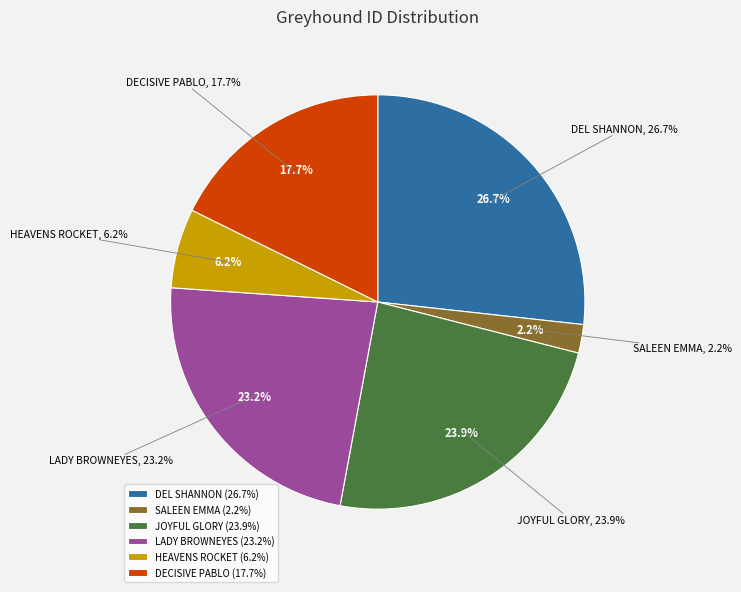

What percentage is the LADY BROWNEYES slice, to the nearest percent?

23%